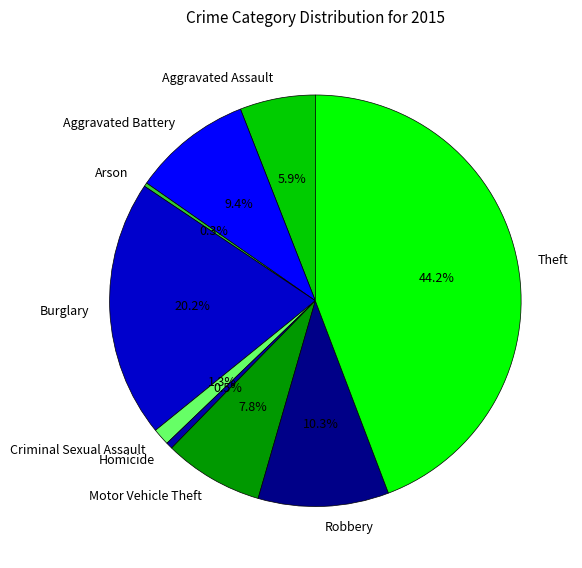

To the nearest percent, what is the difference between the Aggravated Battery and Motor Vehicle Theft slice percentages?

2%